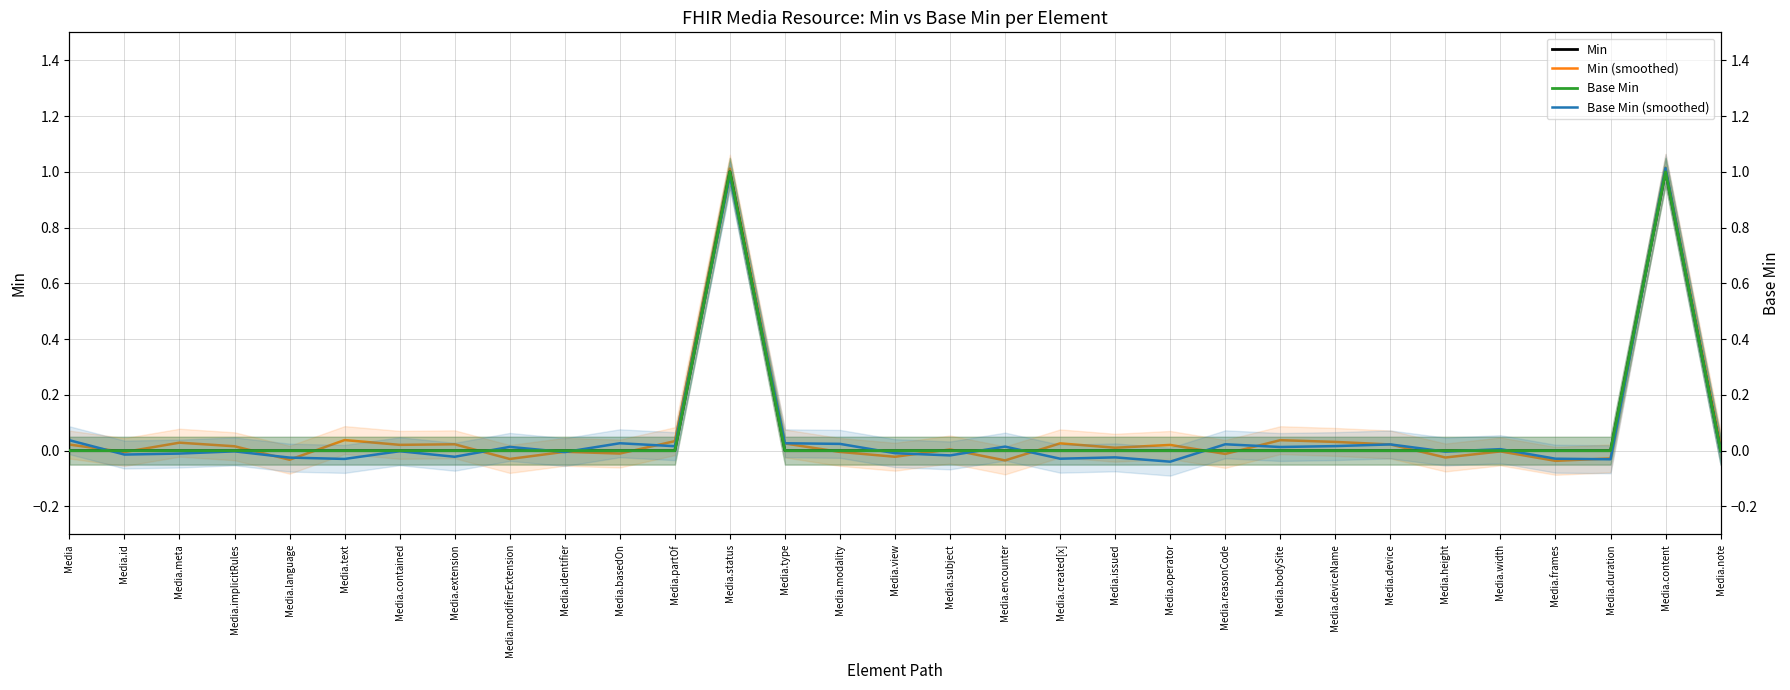

Which has a higher value, Media.created[x] or Media.reasonCode?

Media.created[x]